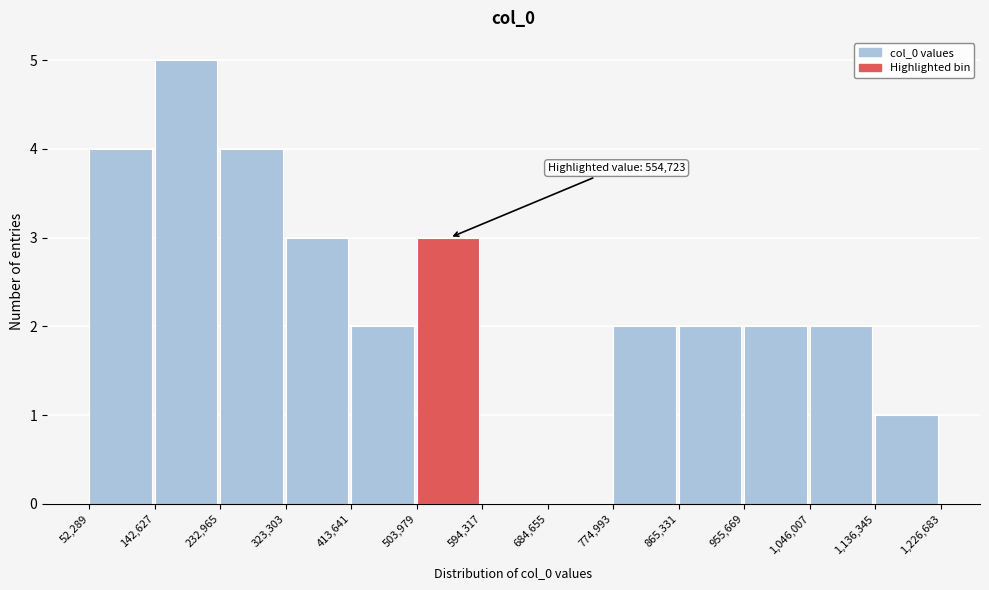

Which range on the x-axis has the tallest bar?

142,627 to 232,965